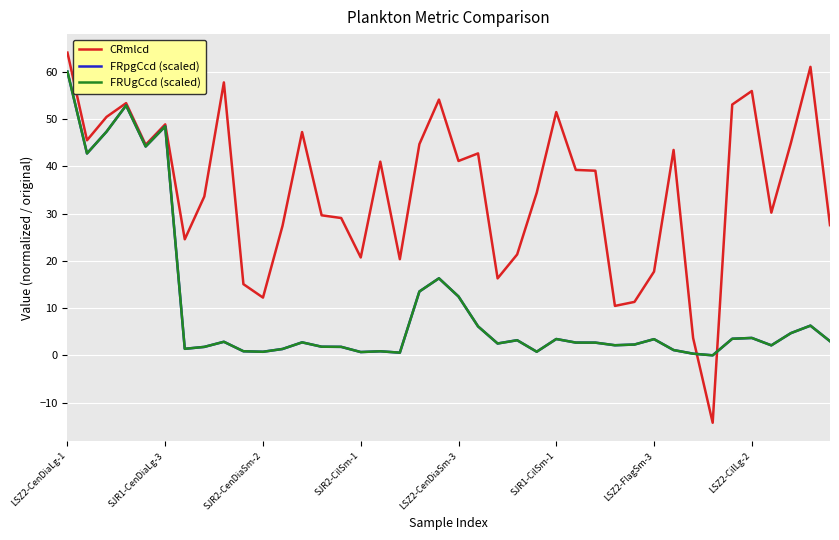

What is the difference between the maximum and minimum values in the CRmlcd series?

78.3